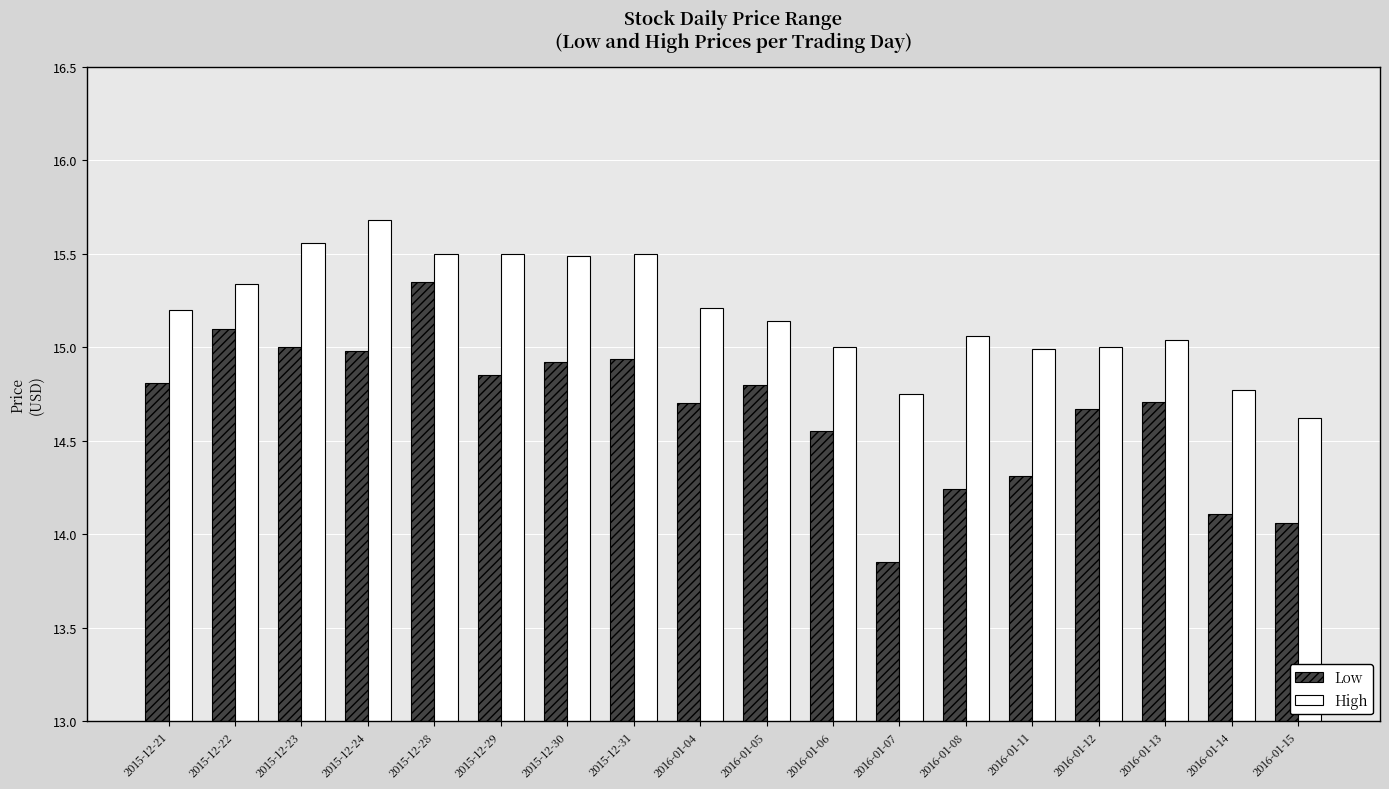

At which label is Low closest to 14?

2016-01-15